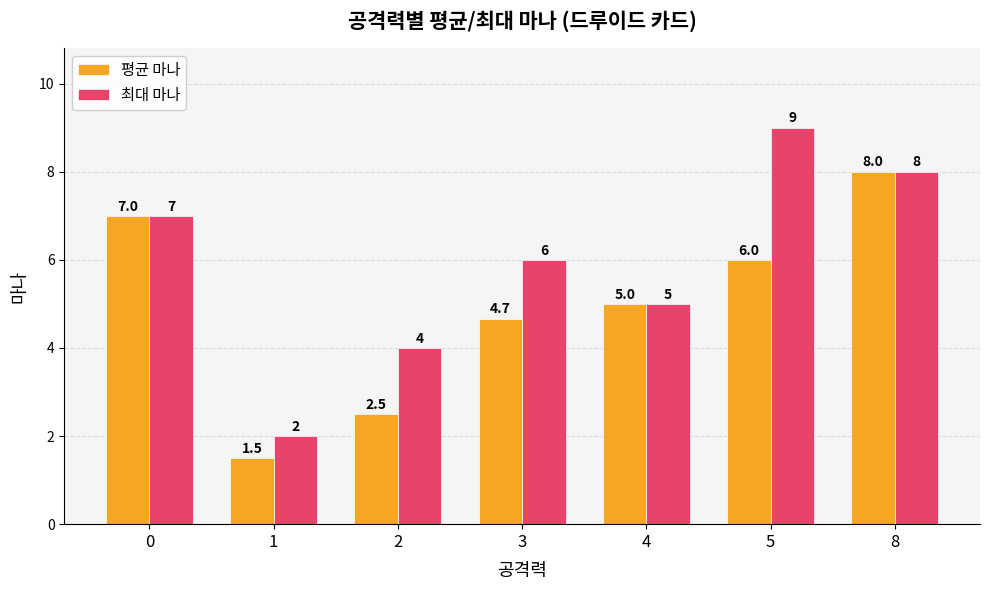

Read the 평균 마나 value at 1.

1.5